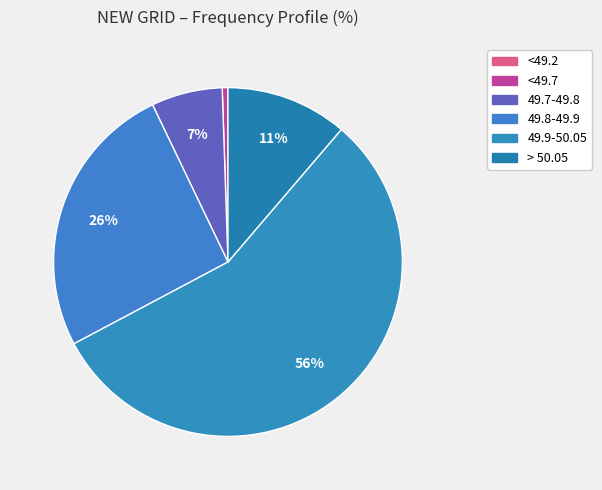

The 49.7-49.8 slice represents 1% of the pie. True or false?

False